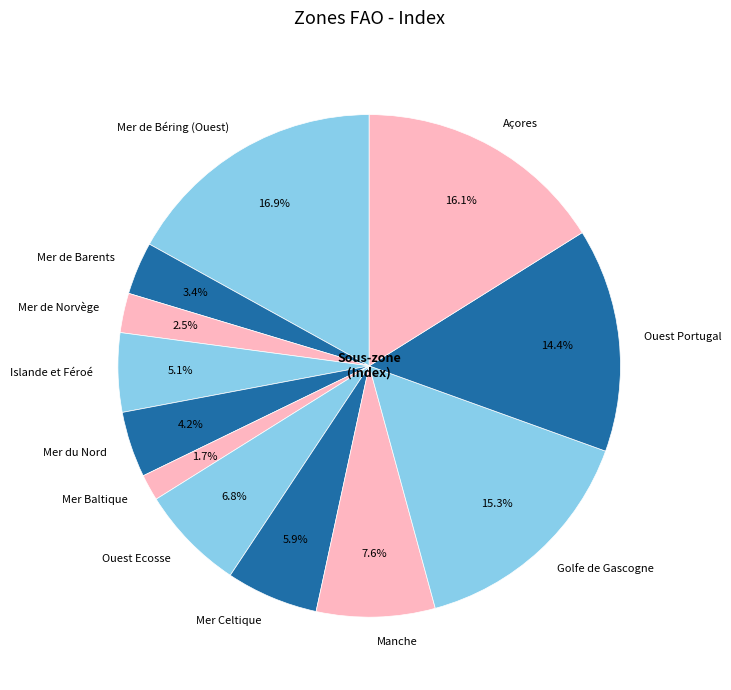

To the nearest percent, what percentage of the pie is Ouest Ecosse?

7%